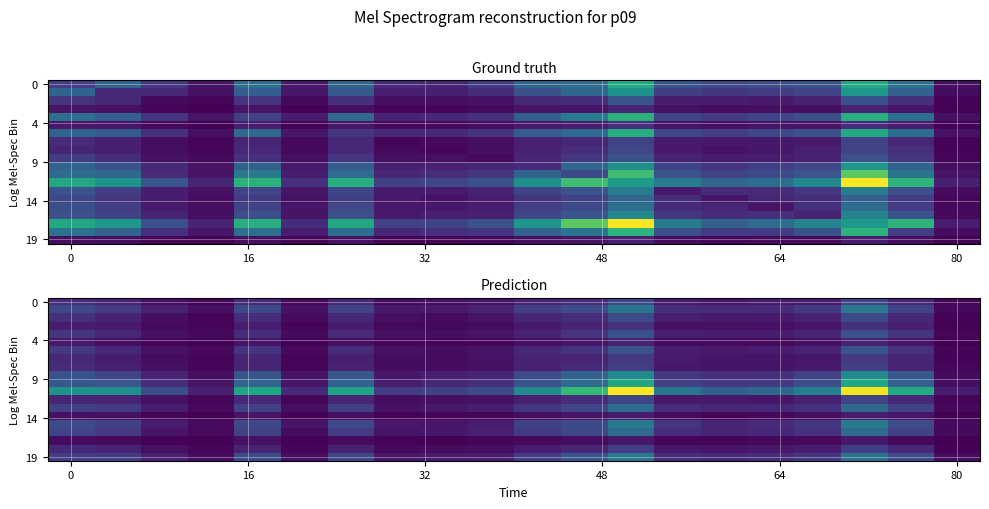

Is it true that 19 equals 83 at 80?

True